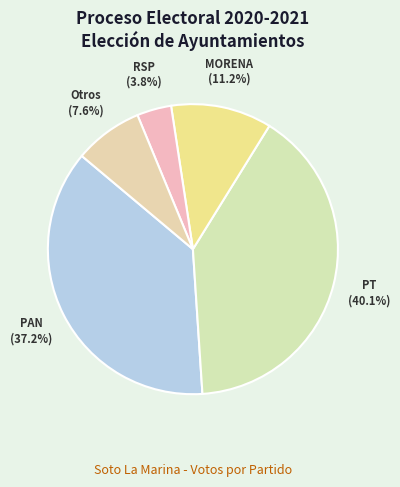

How many slices are in this pie chart?

5